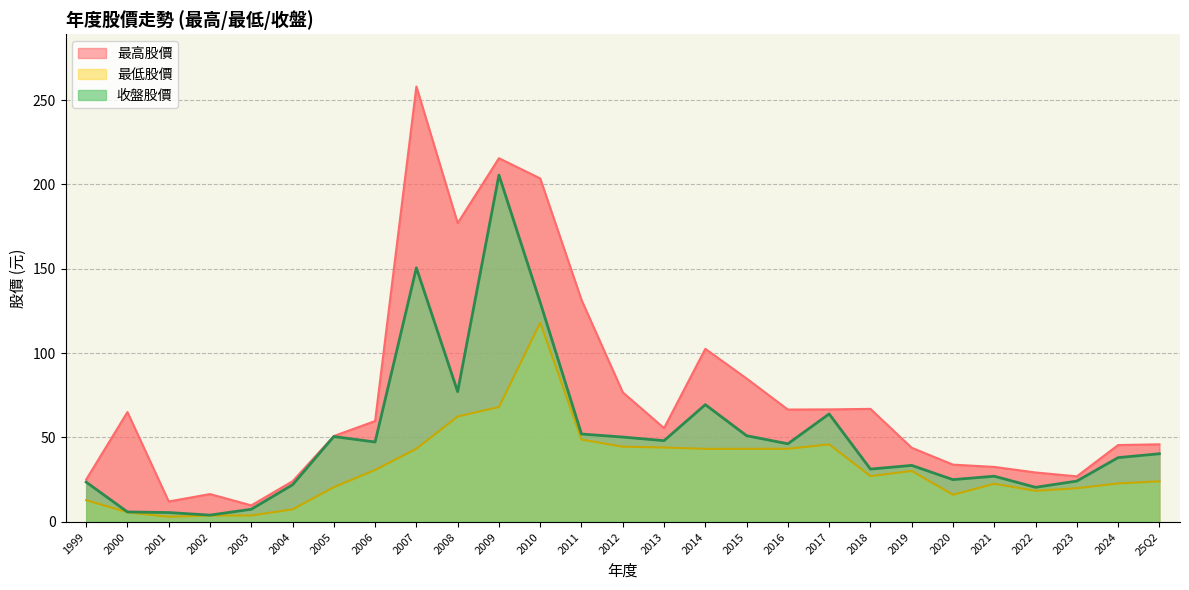

The value of 最低股價 at 2016 is 76.9. True or false?

False